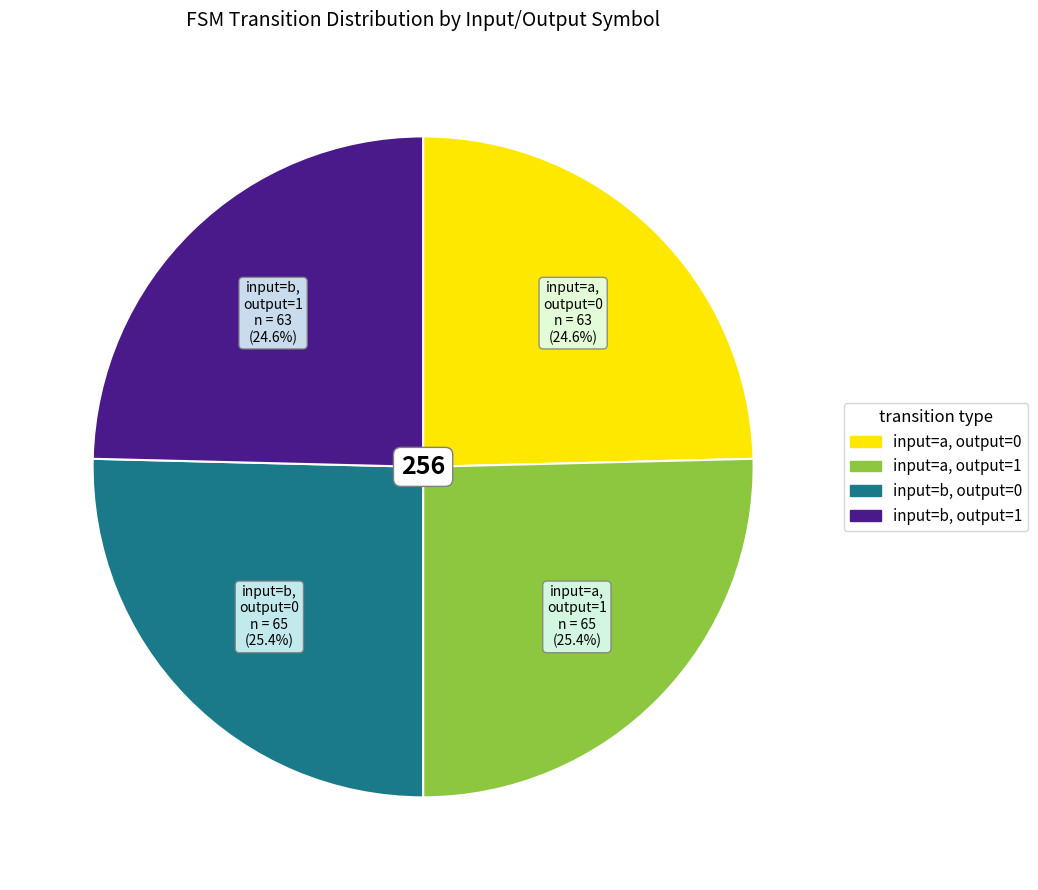

Approximately how many times larger is the value at input=a, output=1 compared to input=b, output=1?

1.0